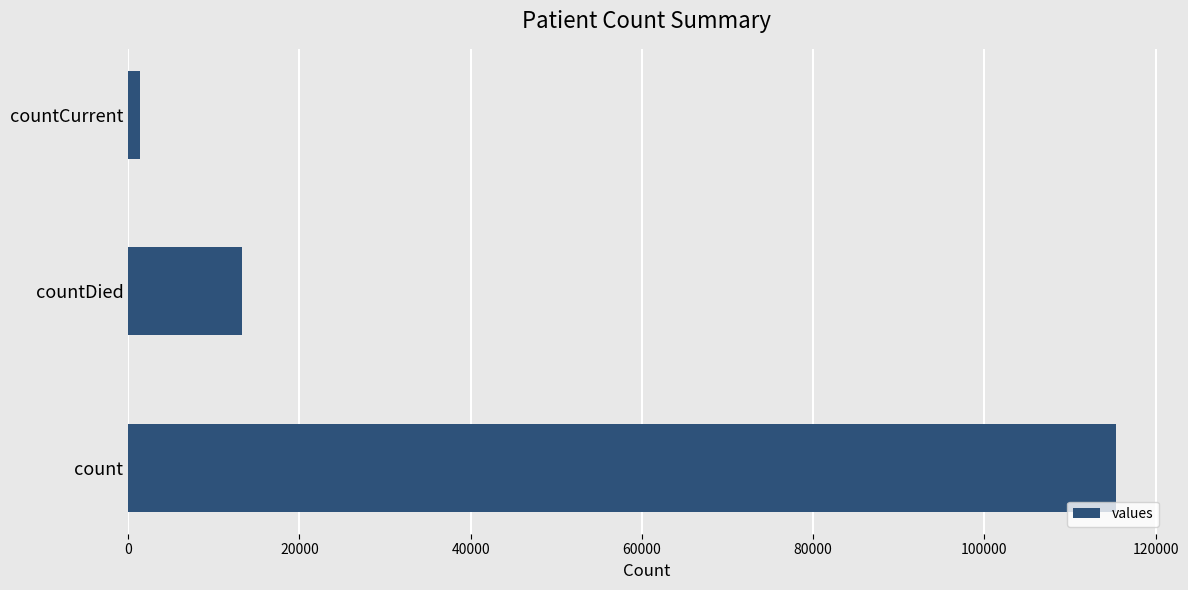

What is the maximum value shown in the chart?

115379